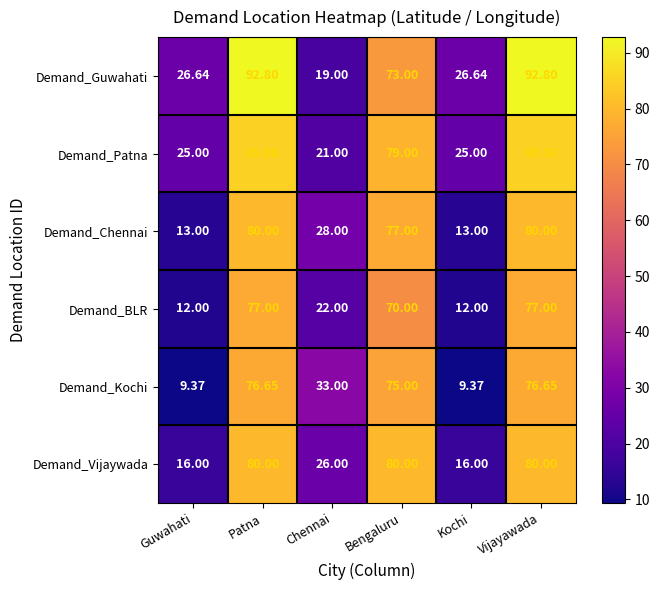

Between Patna and Bengaluru, which series saw the biggest shift?

Demand_Guwahati